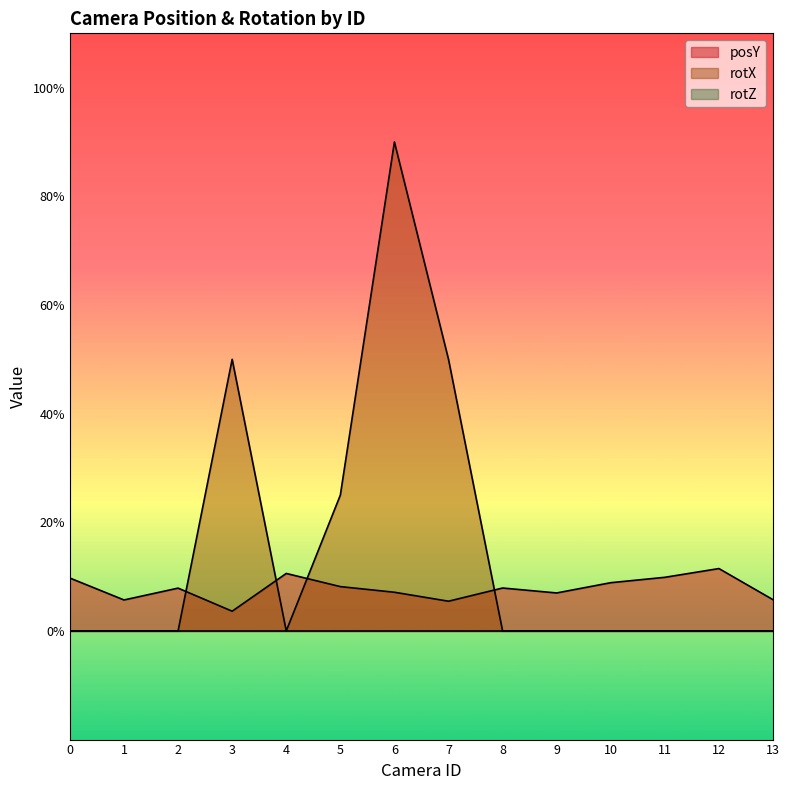

Where is posY nearest to the value 7?

9